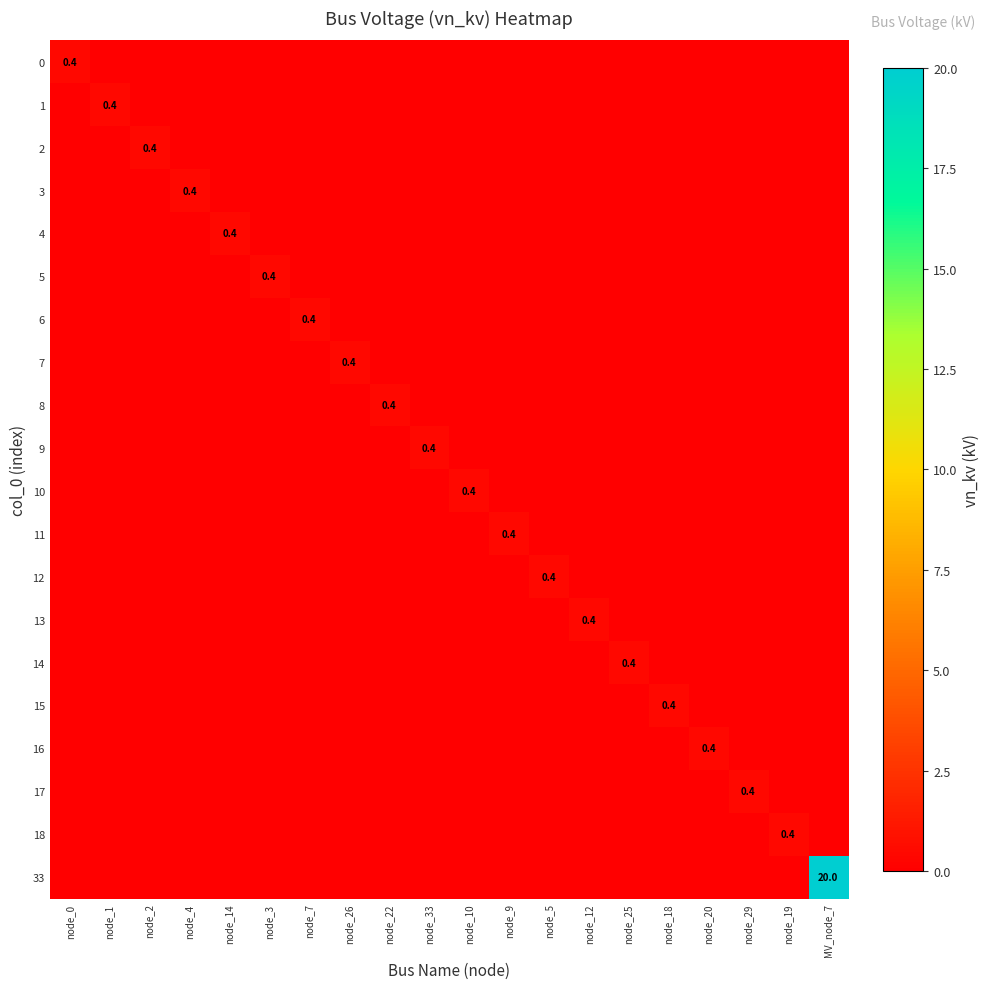

Where is 17 nearest to the value 0?

node_0